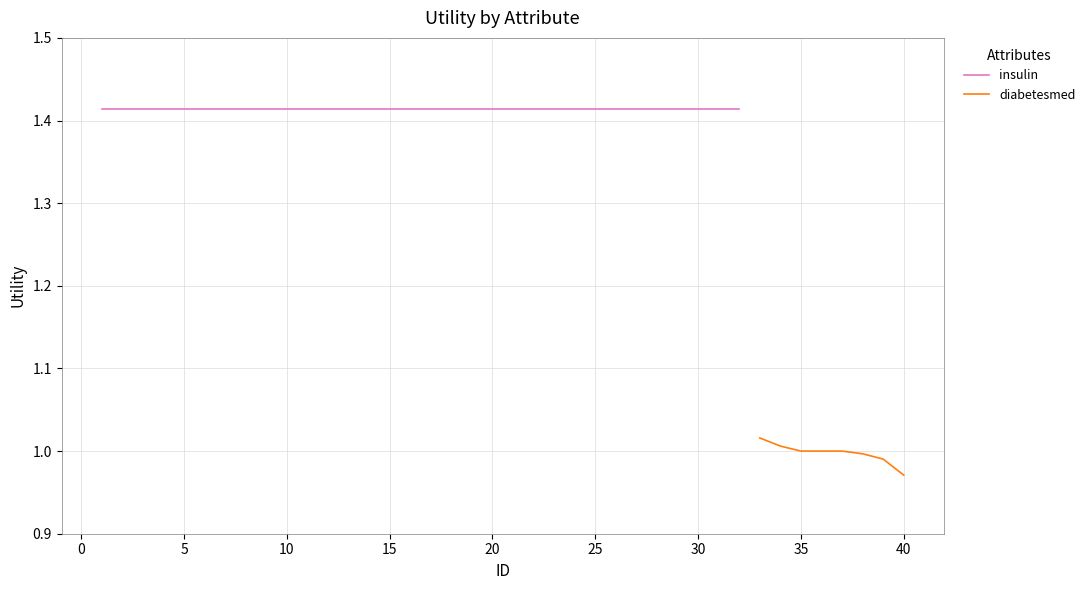

At which label does diabetesmed reach its minimum?

40